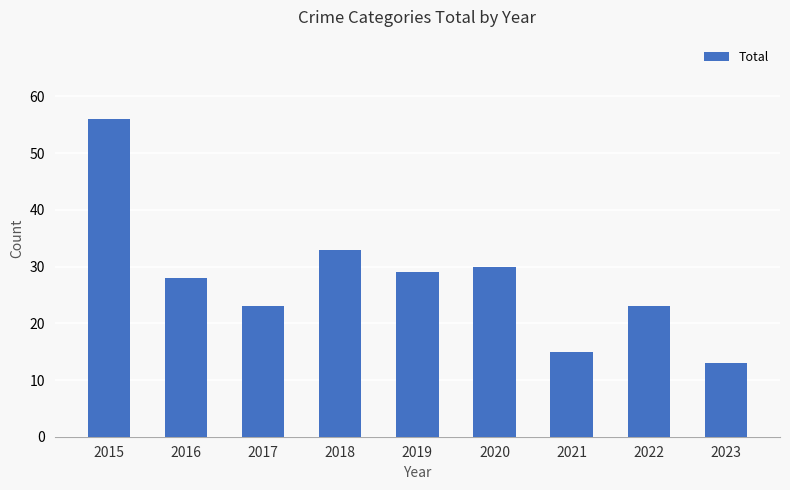

What is the difference between the second highest and second lowest values?

18